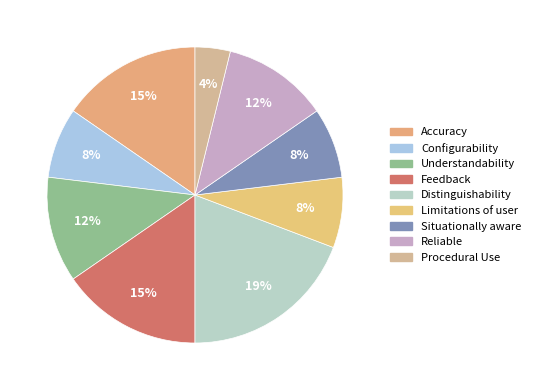

Is Distinguishability the majority of the pie?

No